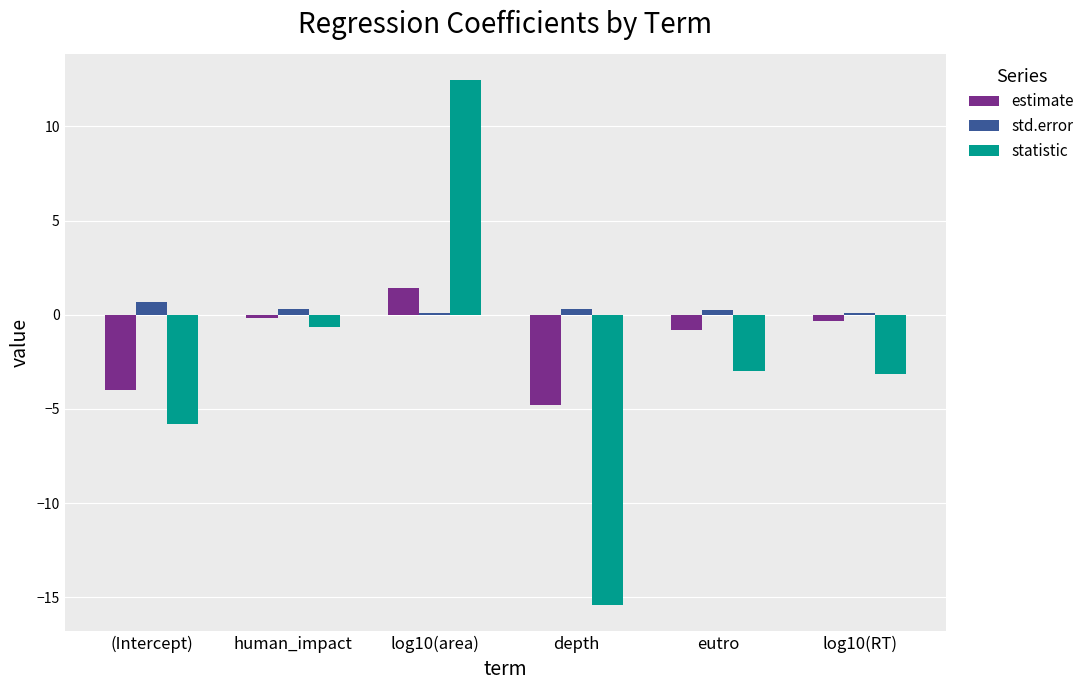

List the series in order of their peak value, highest first.

statistic, estimate, std.error